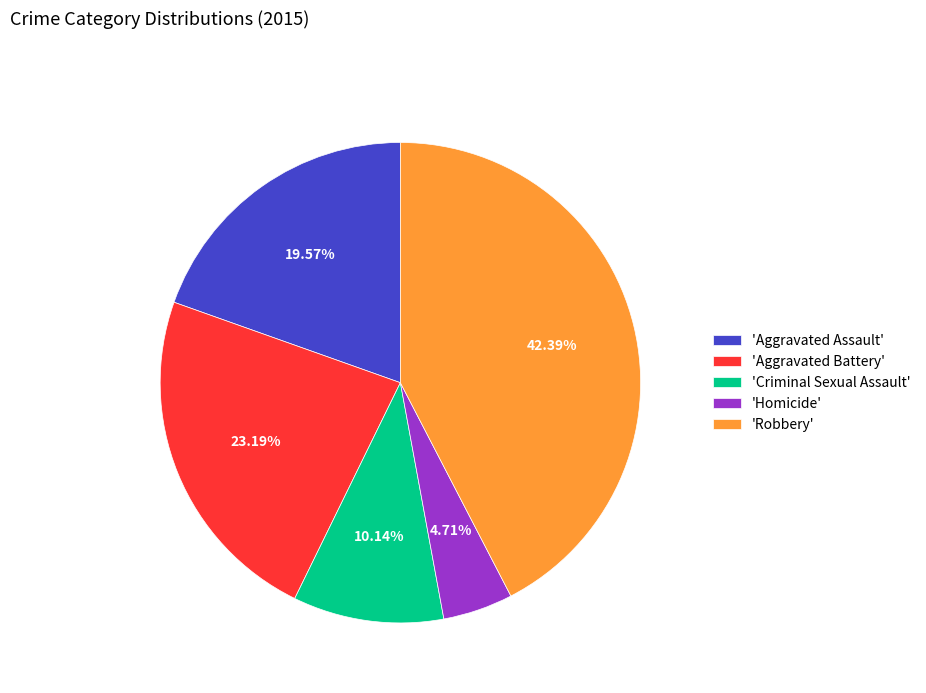

Which slice is the smallest?

'Homicide'